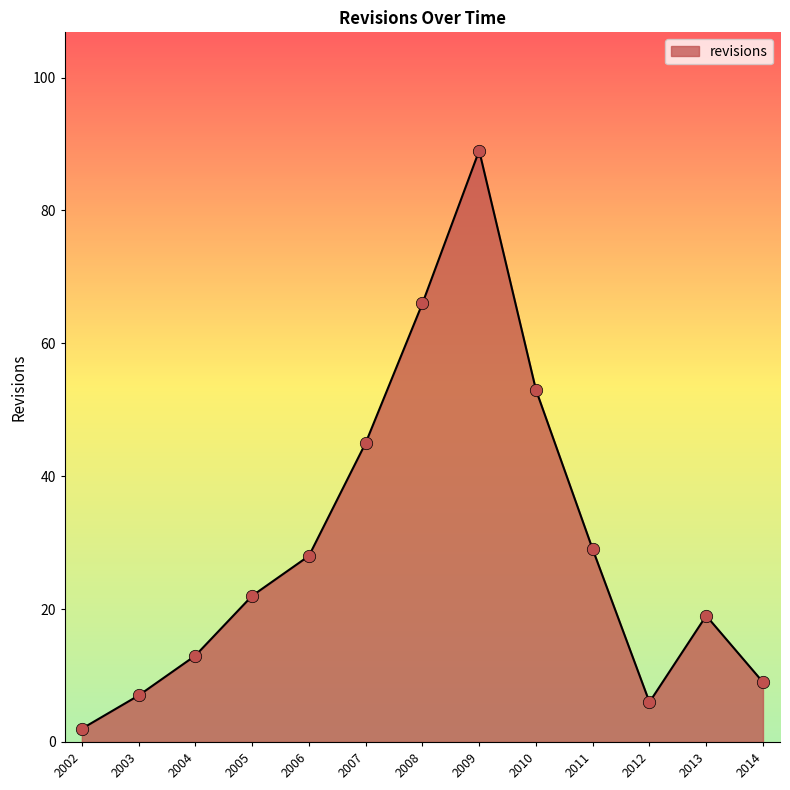

Between 2010 and 2009, which is larger?

2009